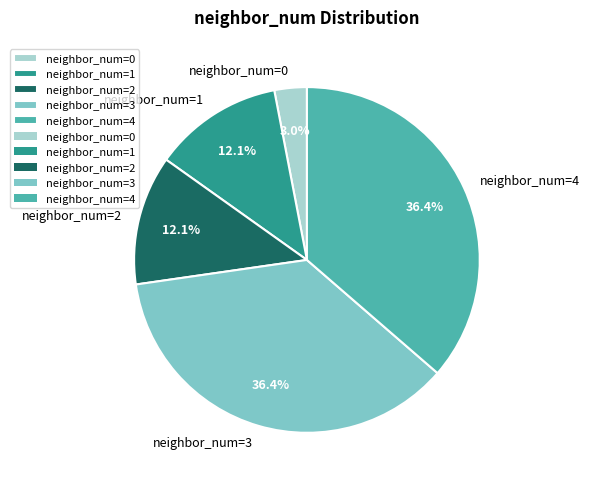

What is the smallest slice in the pie chart?

neighbor_num=0